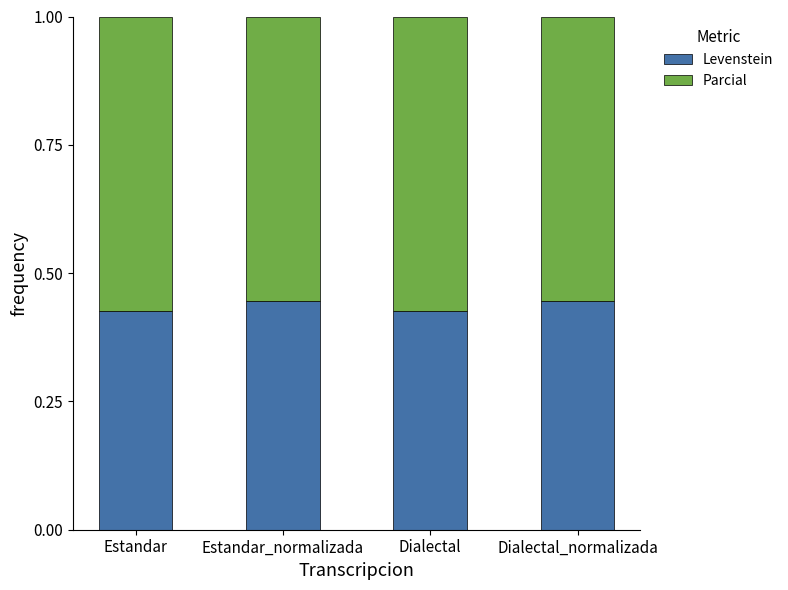

How many data points does each series have?

4